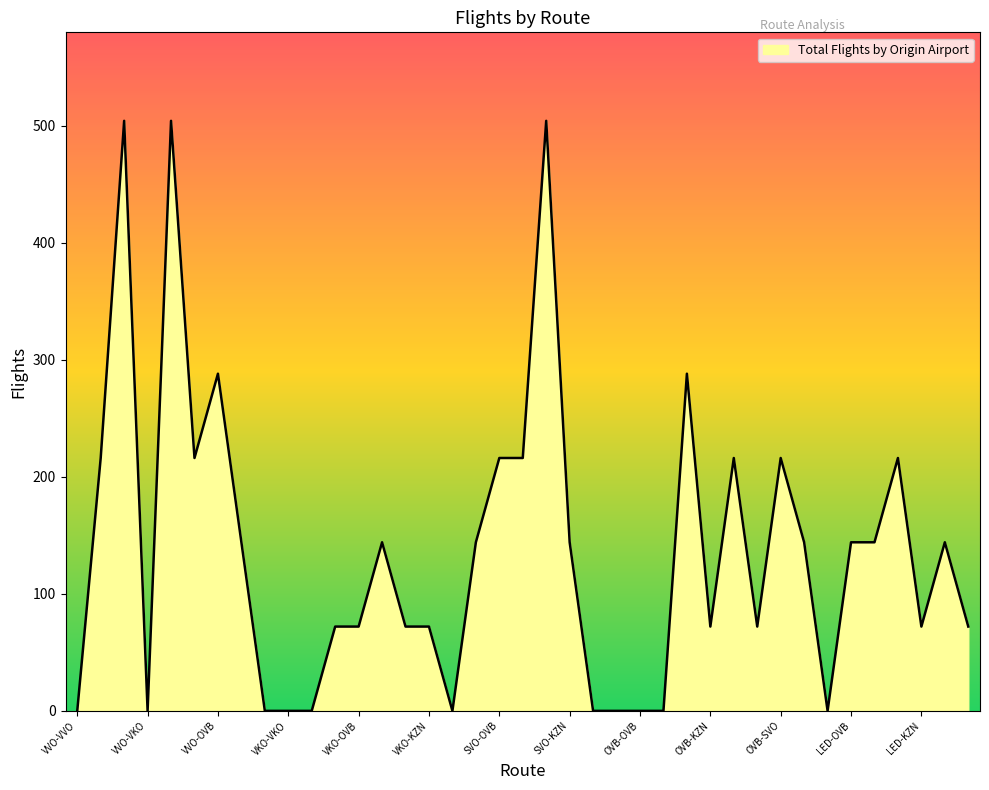

What is the maximum value shown in the chart?

504